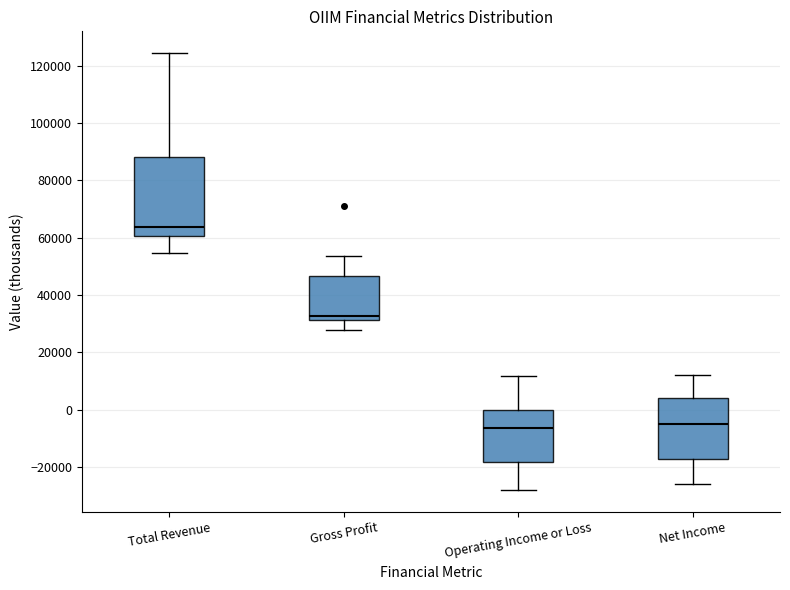

Reading left to right, read every box against the y-axis: the position of its median line, the range the box covers, and the ends of its whiskers. The values are not printed on the chart, so give them approximately, as read against the axis.

Total Revenue: median 64000, box 60000 to 88000, whiskers 54000 to 124000
Gross Profit: median 32000 (just above the box's lower edge), box 32000 to 46000, whiskers 28000 to 54000
Operating Income or Loss: median -6000, box -18000 to 0, whiskers -28000 to 12000
Net Income: median -4000, box -18000 to 4000, whiskers -26000 to 12000